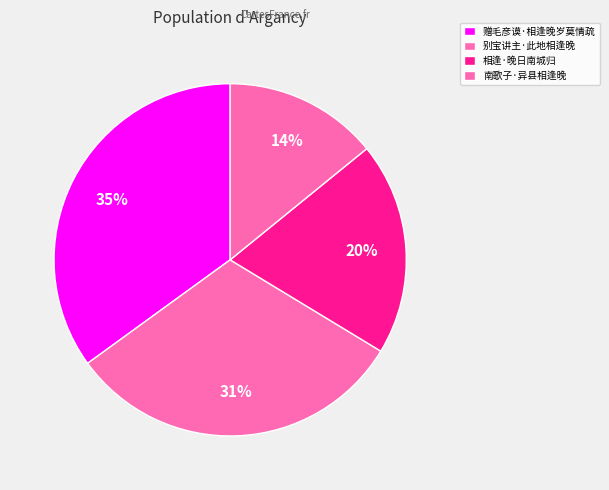

Does any single category account for the majority?

No